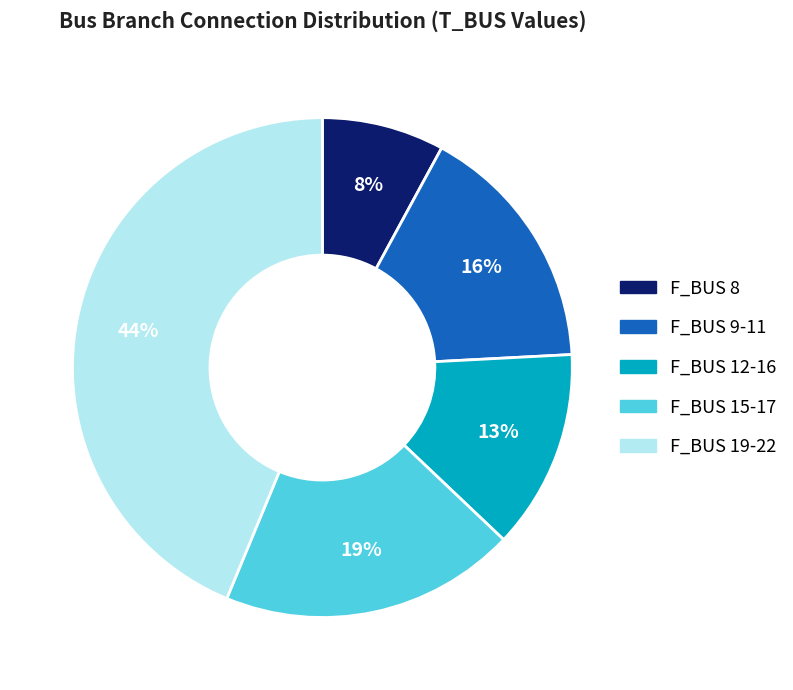

To the nearest percent, what is the average slice percentage?

20%